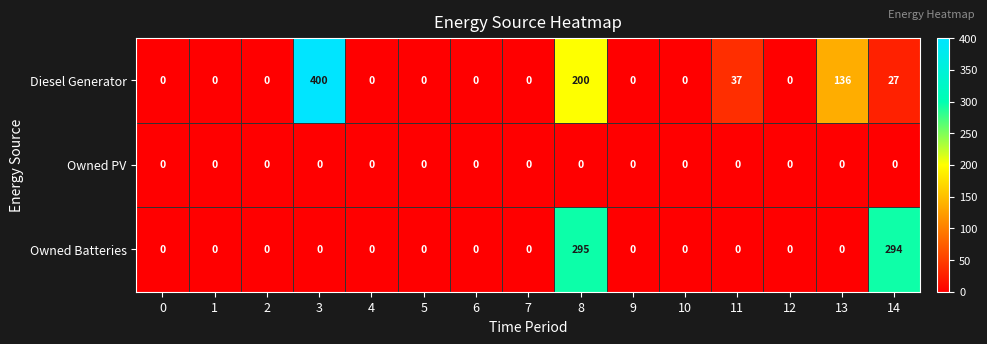

What is the difference between the second highest and minimum values in the Owned Batteries series?

294